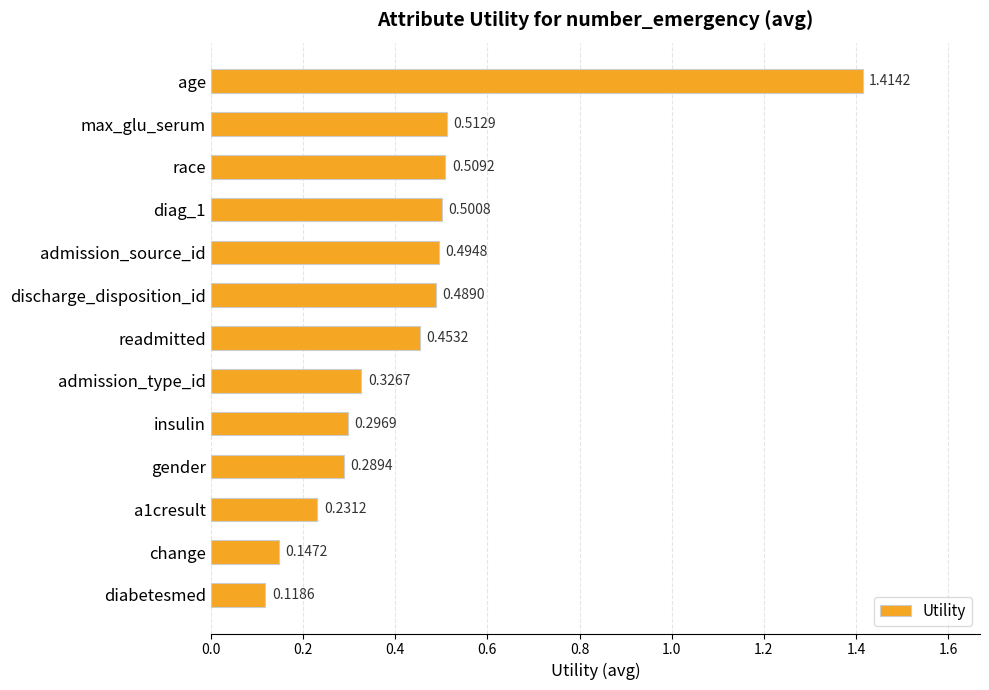

List the labels in order of value, smallest first.

diabetesmed, change, a1cresult, gender, insulin, admission_type_id, readmitted, discharge_disposition_id, admission_source_id, diag_1, race, max_glu_serum, age